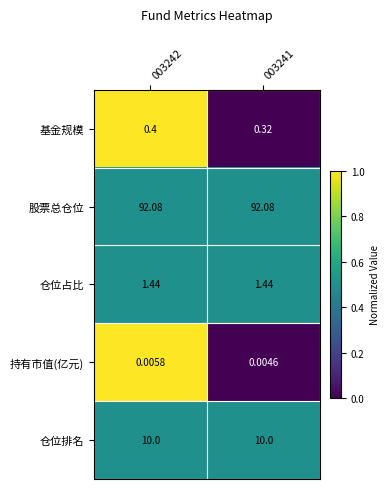

What is the total value across all series at 003241?

103.8